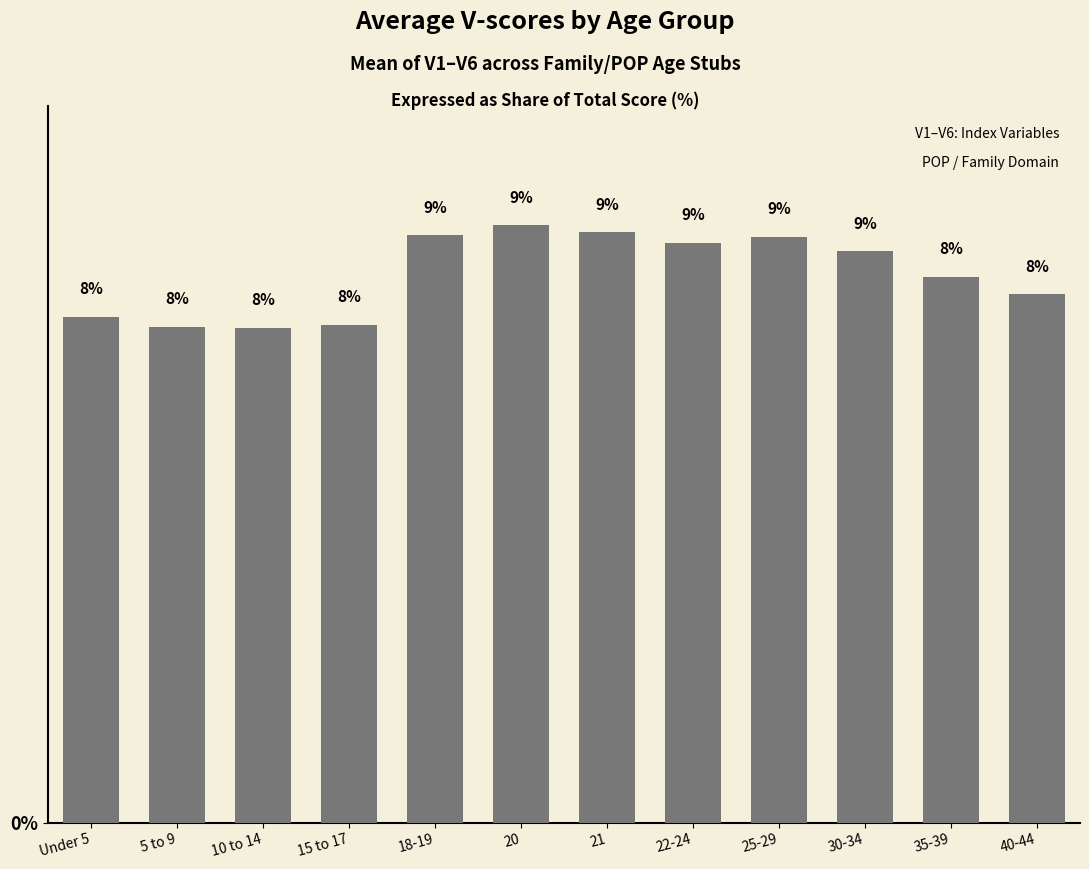

Which has a higher value, 40-44 or 25-29?

25-29